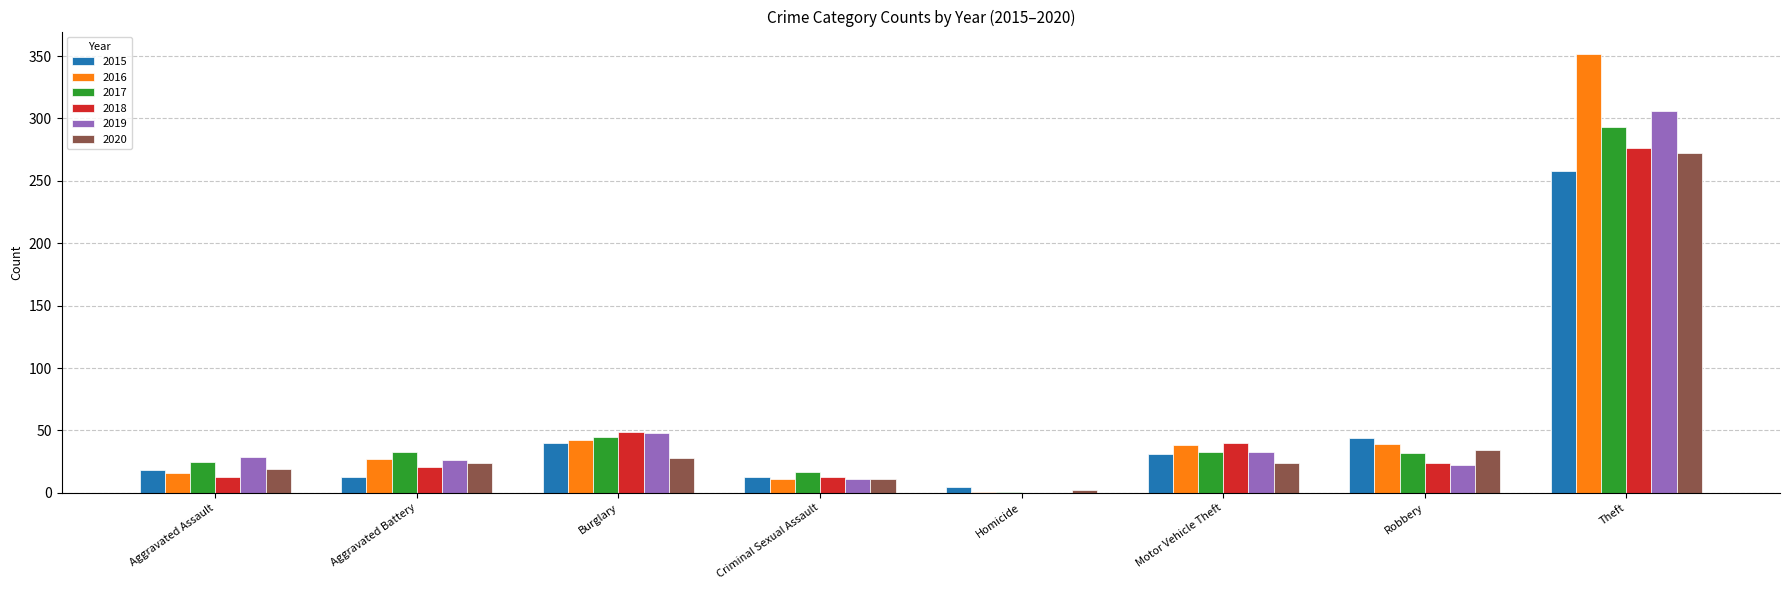

What is the average value of the 2016 series?

66